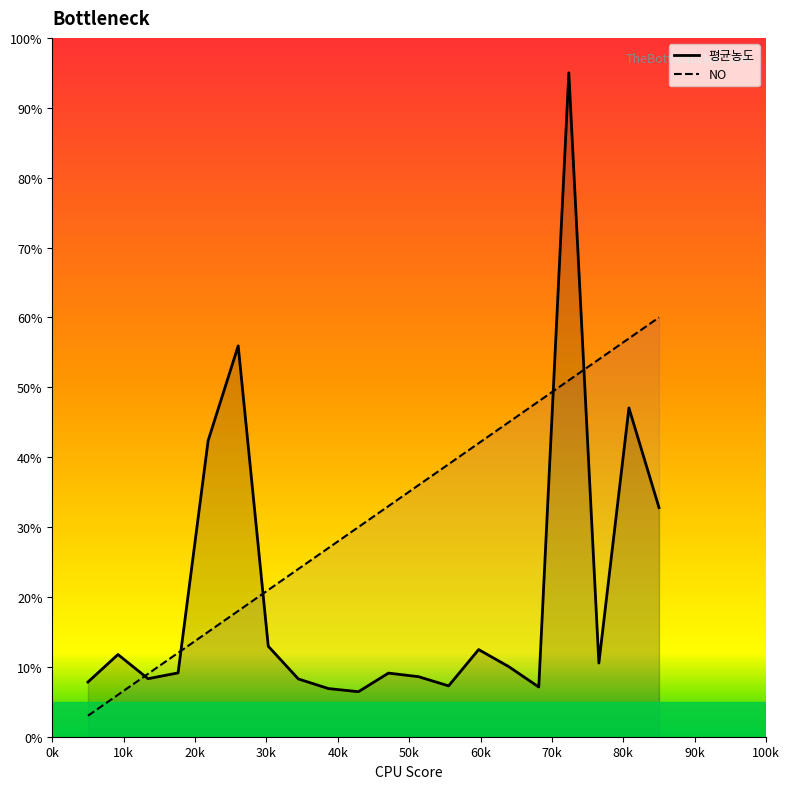

How many lines are shown in the chart?

2